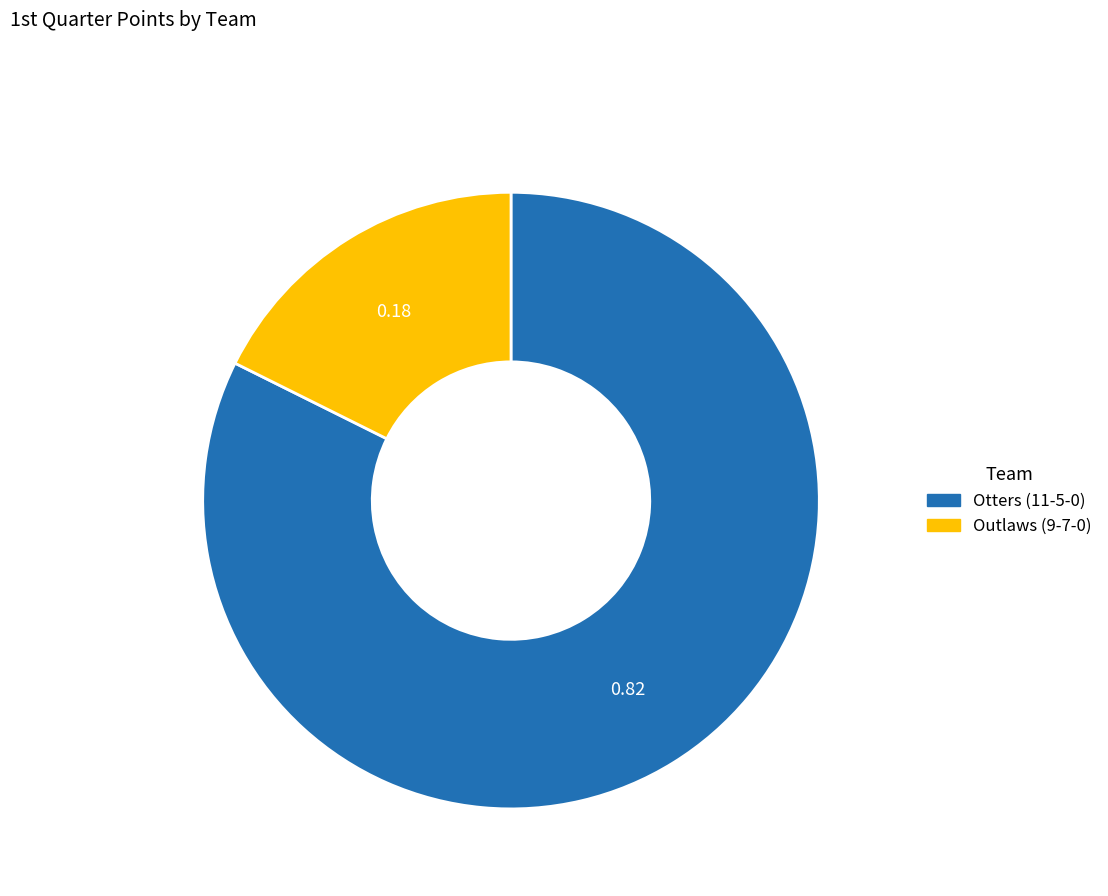

Rank the categories by value from lowest to highest.

Outlaws (9-7-0), Otters (11-5-0)